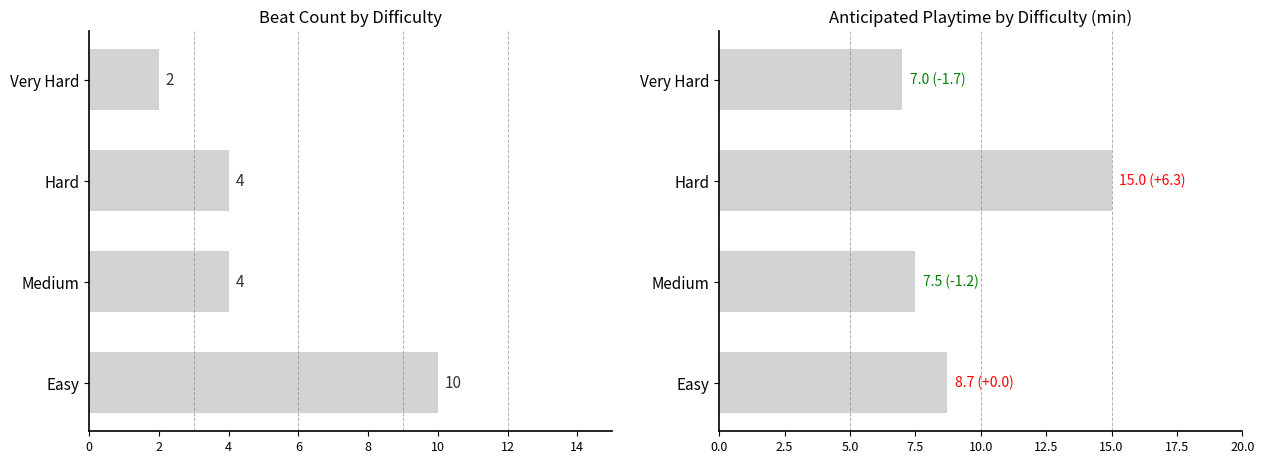

Reading right to left, transcribe all the data shown in this chart.

Beat Count: 2.0	4.0	4.0	10.0
Playtime (min): 7.0	15.0	7.5	8.7